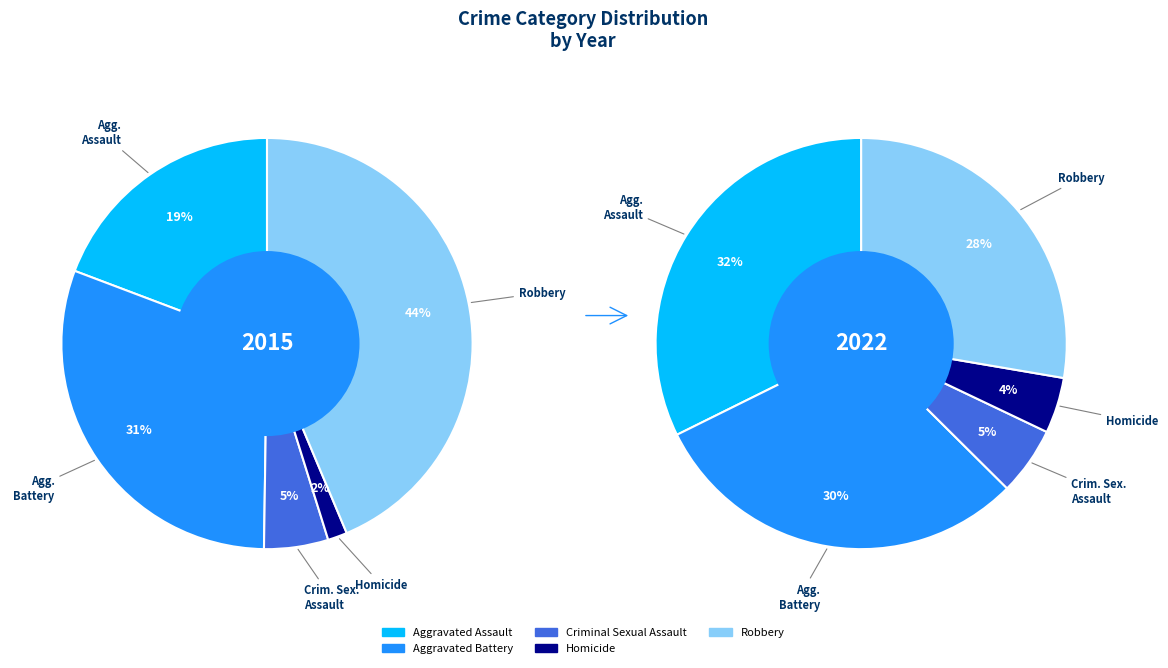

What is the smallest slice in the pie chart?

Homicide